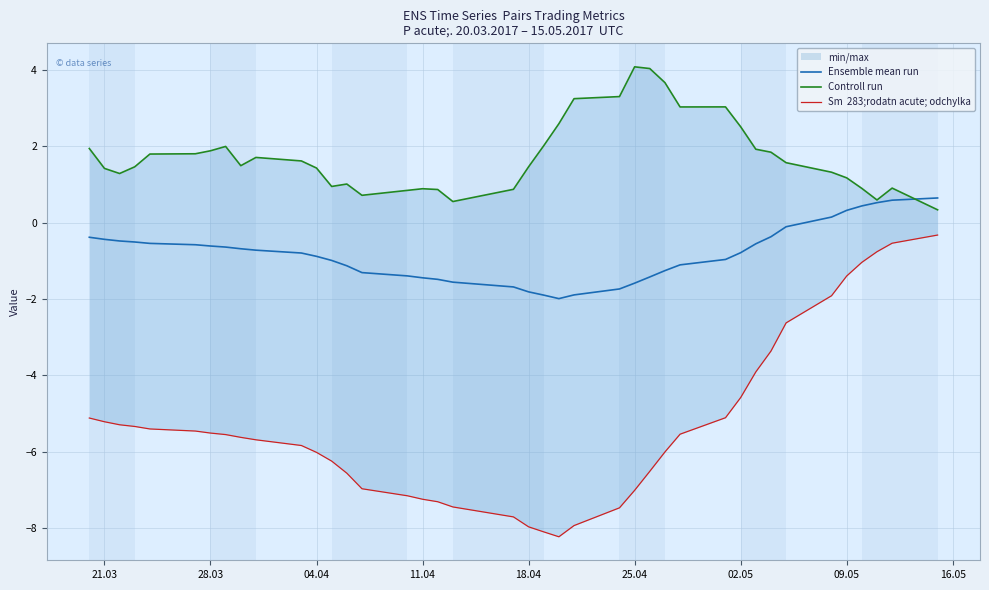

What is the minimum value for Ensemble mean run?

-2.0